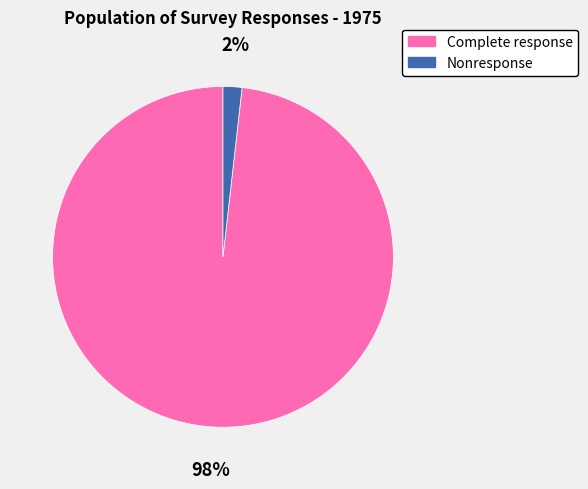

Count the number of slices in the pie.

2